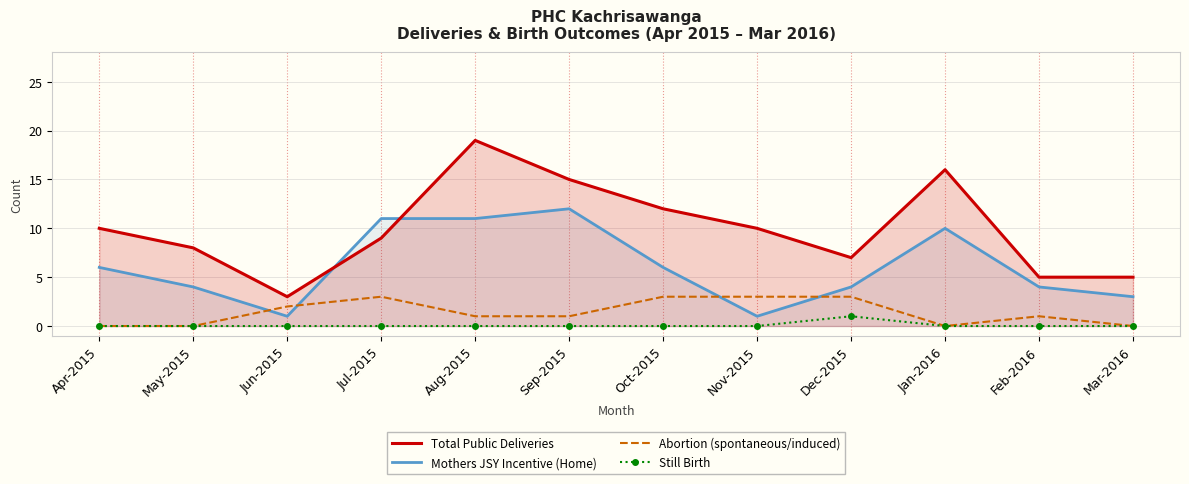

At which category is the sum across all series the highest?

Aug-2015